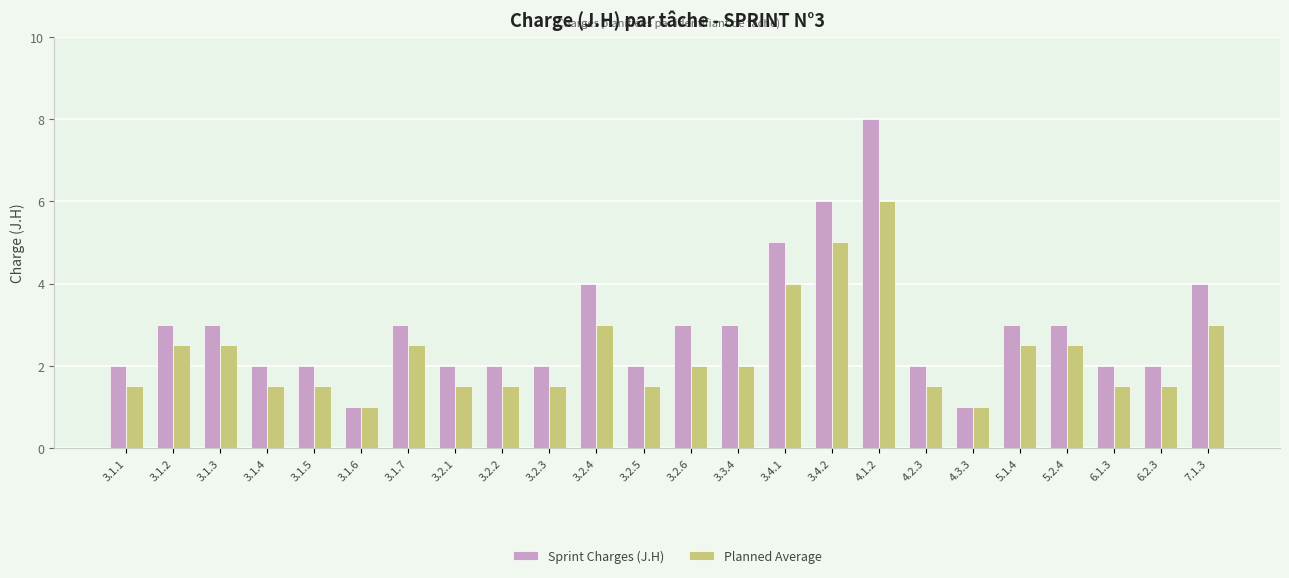

What is the highest value of the Planned Average series?

6.0